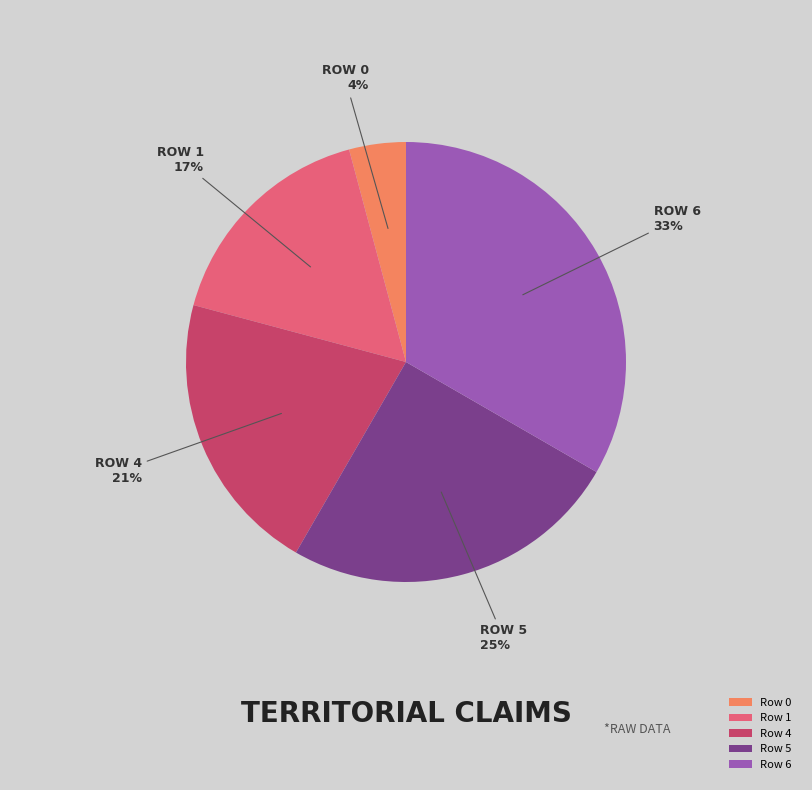

Between Row 6 and Row 0, which is larger?

Row 6